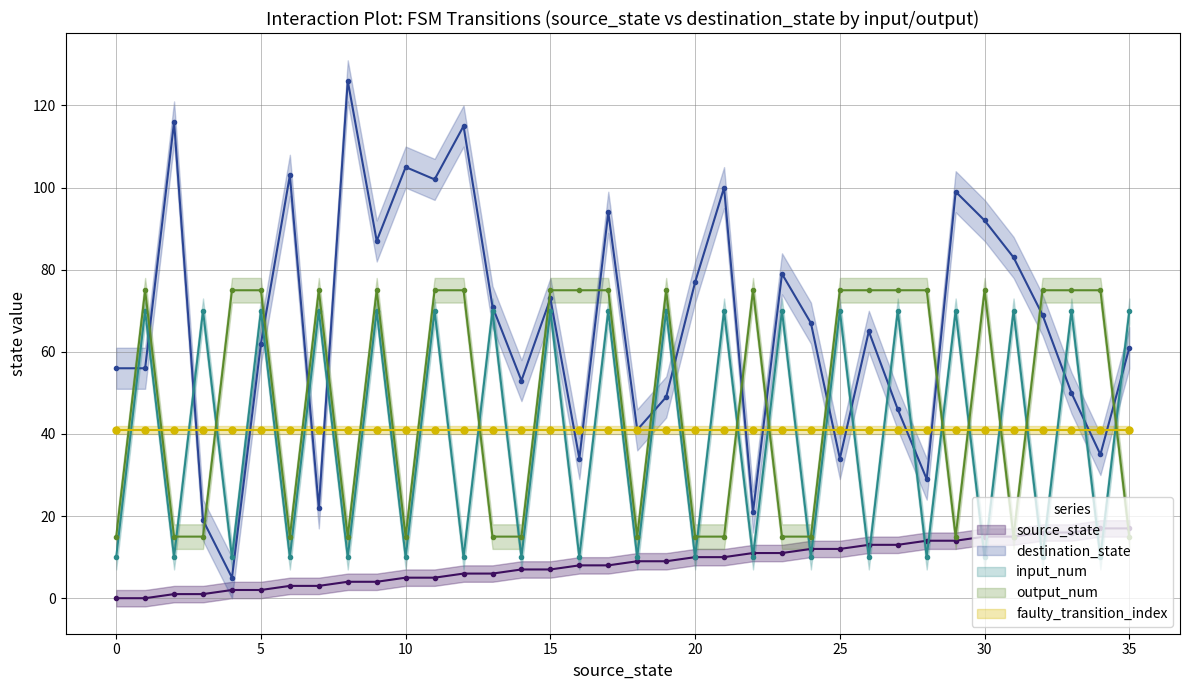

Does the chart have visible grid lines?

Yes